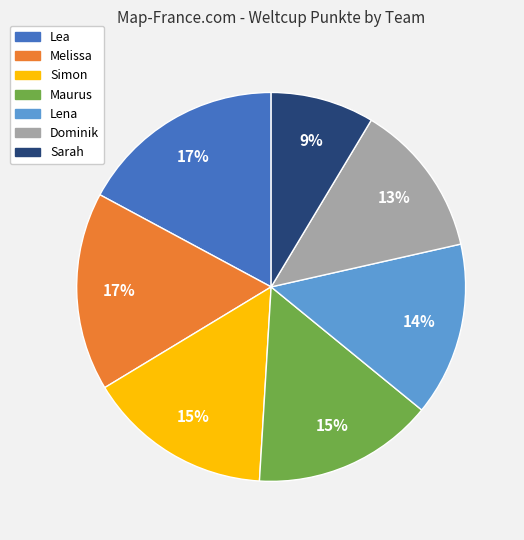

Count the number of slices in the pie.

7